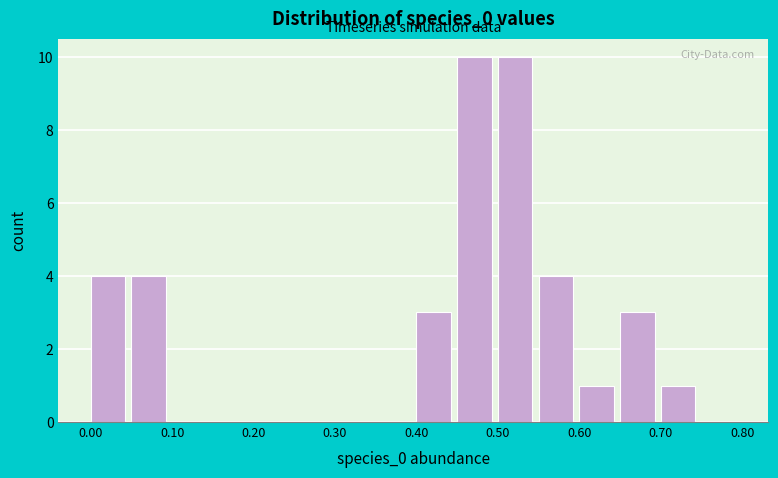

What is the height of the bar covering 0.55 to 0.60 on the x-axis? The values are not printed on the chart, so give them approximately, as read against the axis.

4